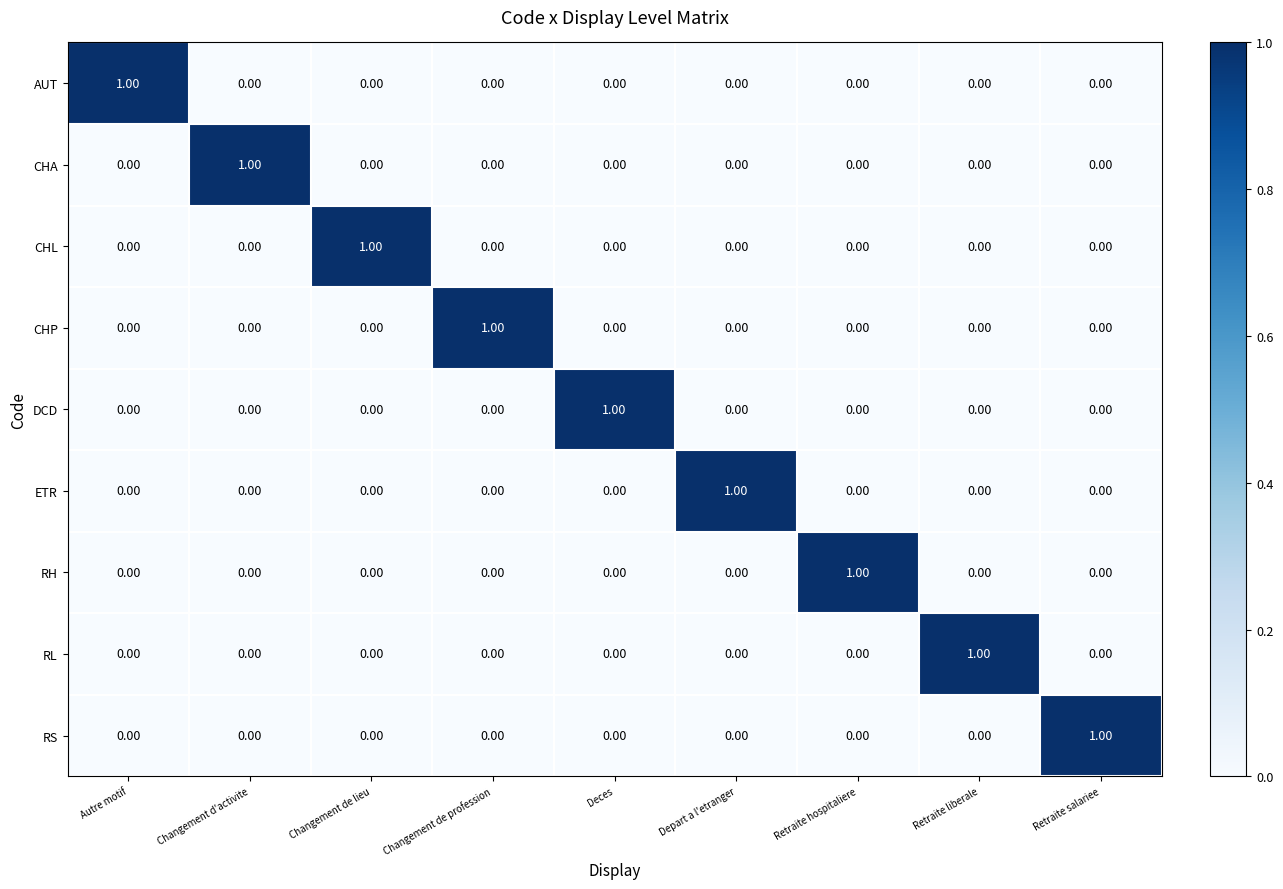

Is the value of RS at Changement de profession greater than the value of CHL at Changement de lieu?

No